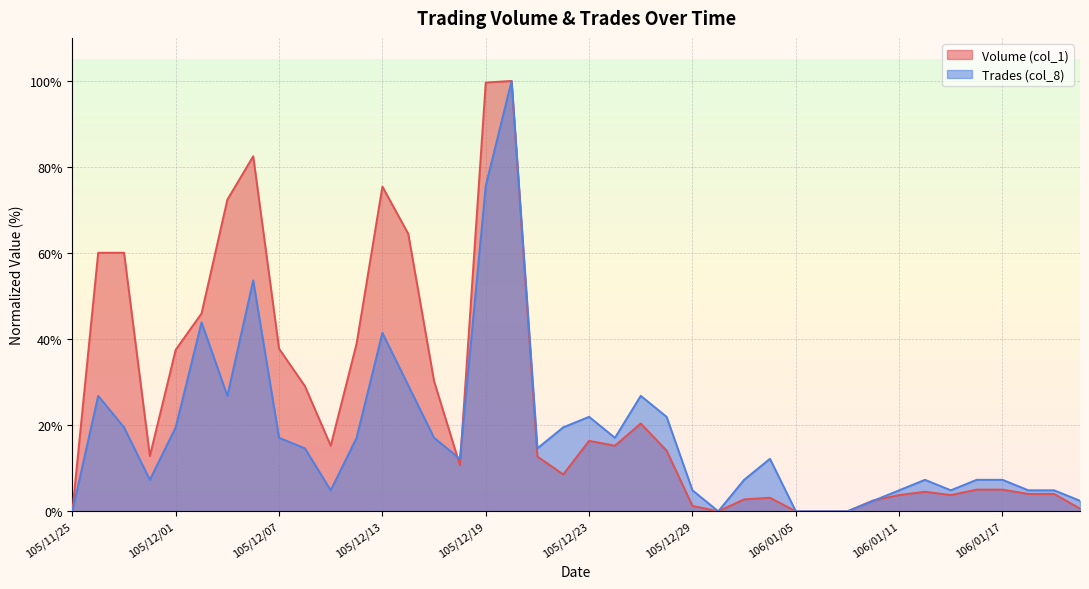

Rank the categories by Trades (col_8) value from highest to lowest.

105/12/20, 105/12/19, 105/12/06, 105/12/02, 105/12/13, 105/12/14, 105/11/28, 105/12/05, 105/12/27, 105/12/23, 105/12/28, 105/11/29, 105/12/01, 105/12/22, 105/12/07, 105/12/12, 105/12/15, 105/12/26, 105/12/08, 105/12/21, 105/12/16, 106/01/04, 105/11/30, 106/01/03, 106/01/12, 106/01/16, 106/01/17, 105/12/09, 105/12/29, 106/01/11, 106/01/13, 106/01/18, 106/01/19, 106/01/10, 106/01/20, 105/11/25, 105/12/30, 106/01/05, 106/01/06, 106/01/09